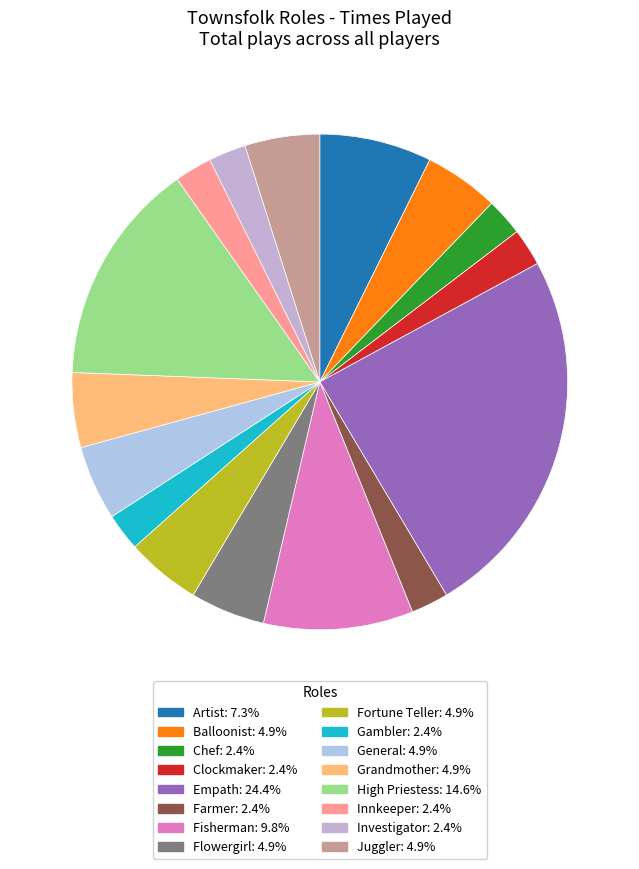

To the nearest percent, what is the difference between the largest and smallest slice percentages?

22%